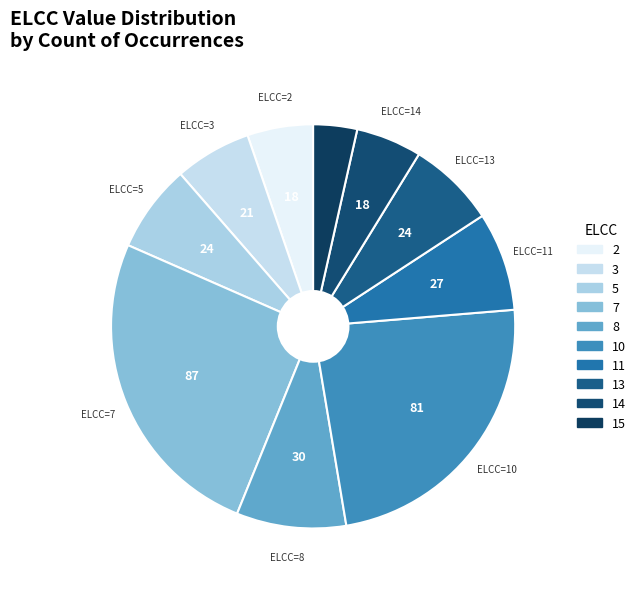

Is there a majority slice in this chart?

No